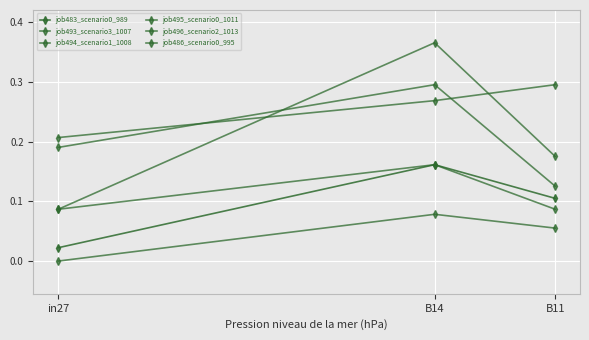

Reading left to right, extract all data points from this chart.

job483_scenario0_989: 0.0	0.2	0.1
job493_scenario3_1007: 0.2	0.3	0.3
job494_scenario1_1008: 0.2	0.3	0.1
job495_scenario0_1011: 0.0	0.1	0.1
job496_scenario2_1013: 0.1	0.4	0.2
job486_scenario0_995: 0.1	0.2	0.1